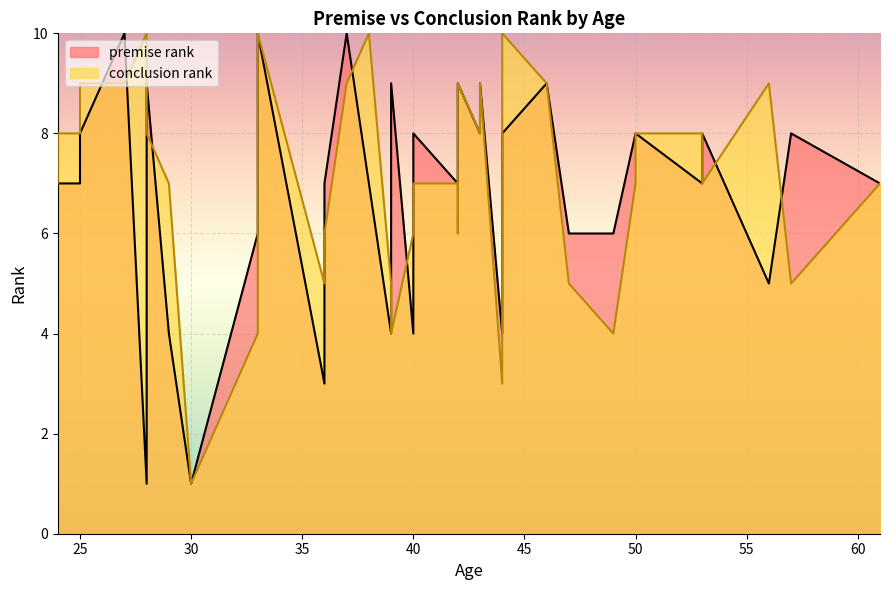

Which series ends up on top after the final intersection of conclusion rank and premise rank?

premise rank